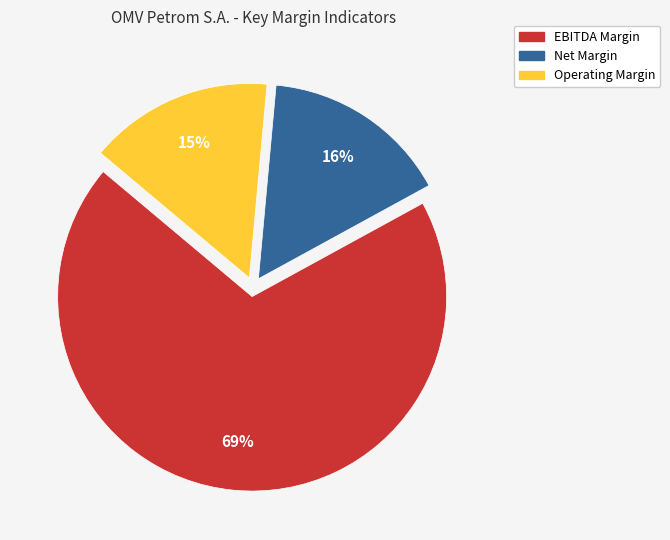

Which slice represents more than half of the pie?

EBITDA Margin